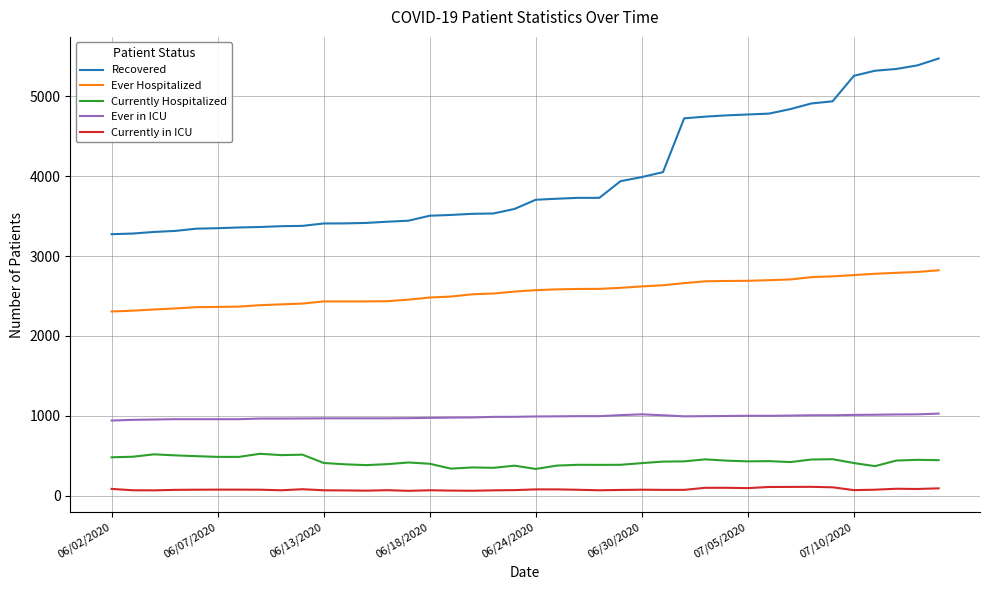

True or false: Currently in ICU and Ever Hospitalized cross at least once.

False